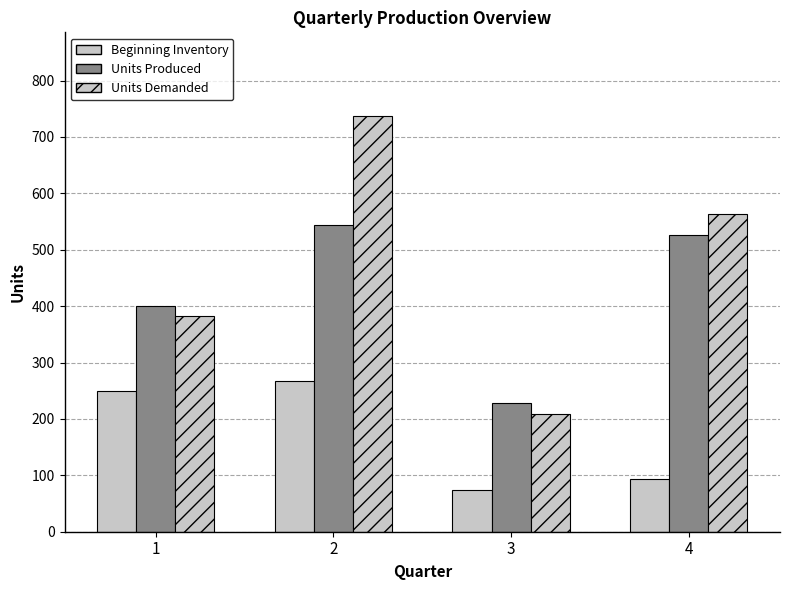

How many bars are there in each group?

3